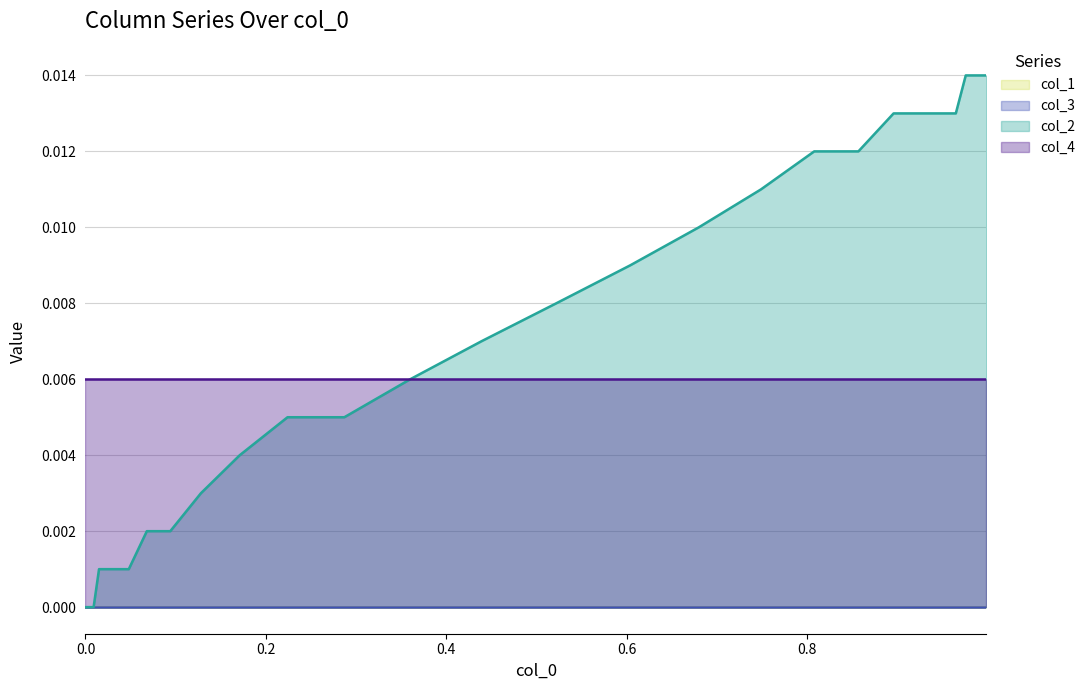

List the series in order of their peak value, lowest first.

col_1, col_3, col_4, col_2